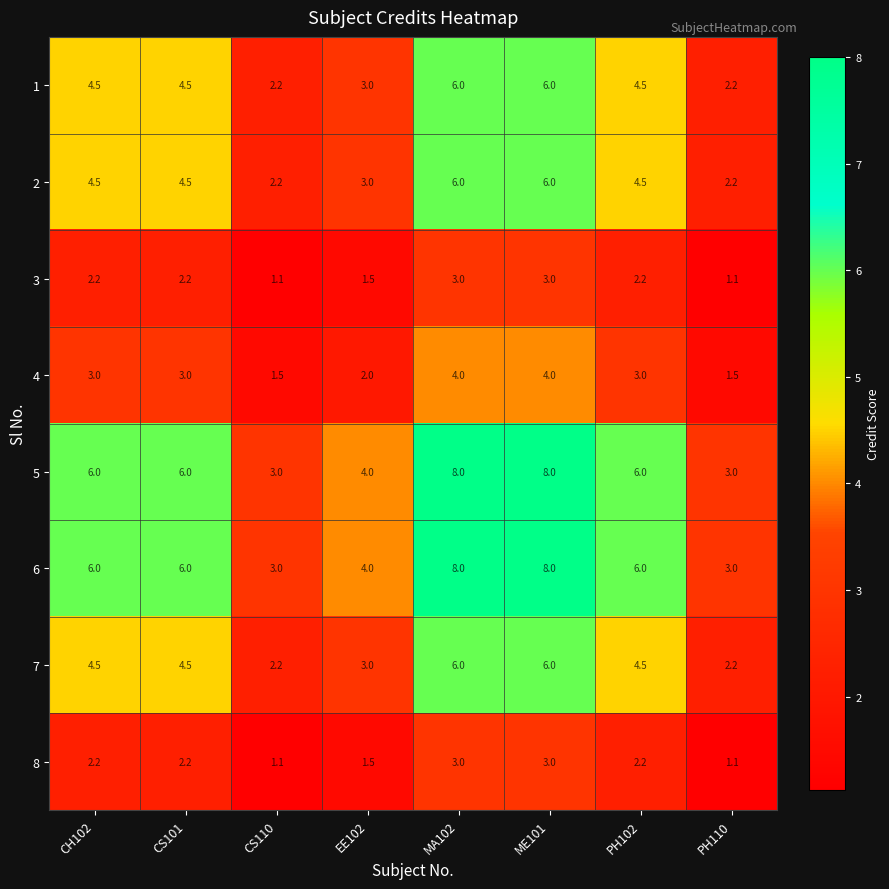

Where does the 7 series first go above 4?

CH102